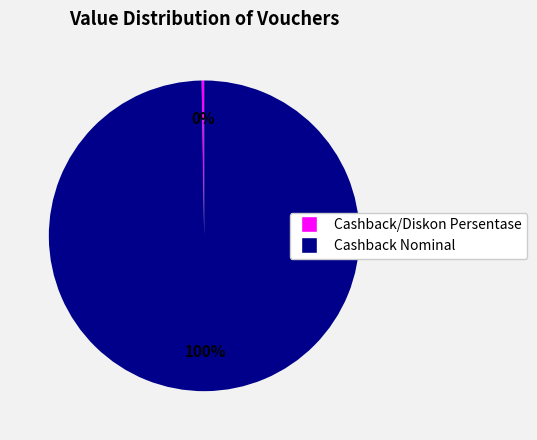

To the nearest percent, what is the average slice percentage?

50%